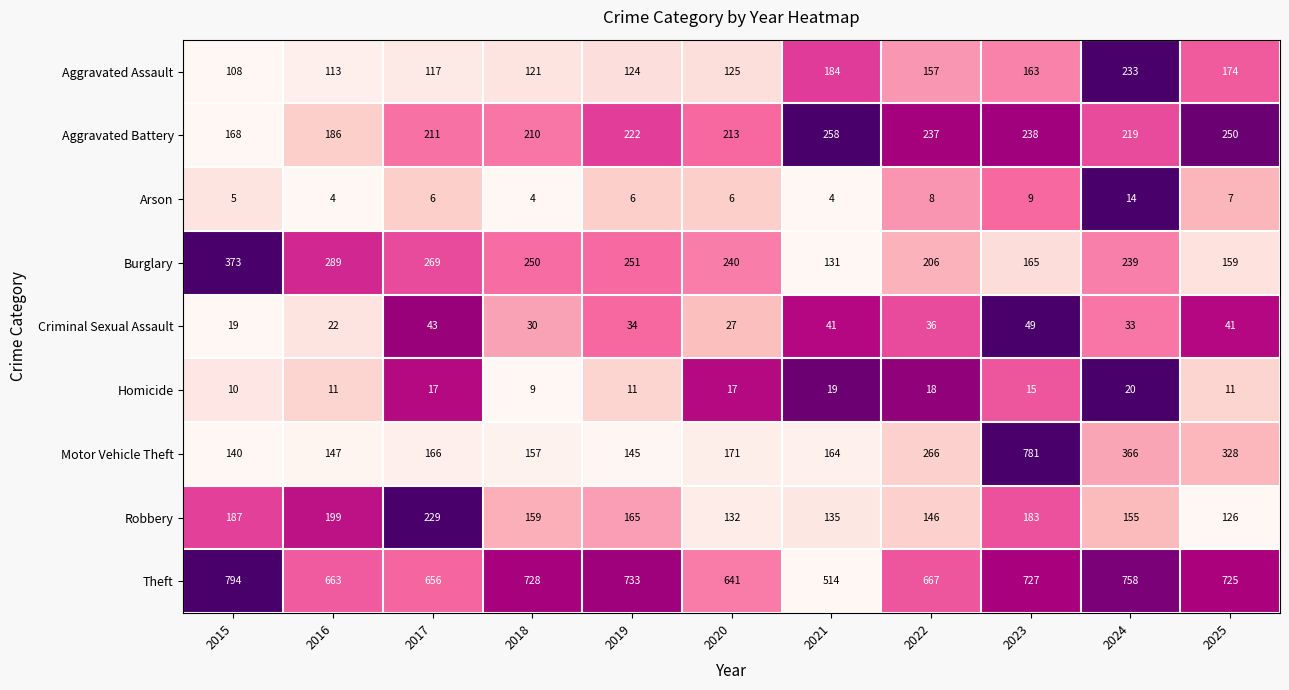

What is the difference between the maximum and minimum values in the Burglary series?

242